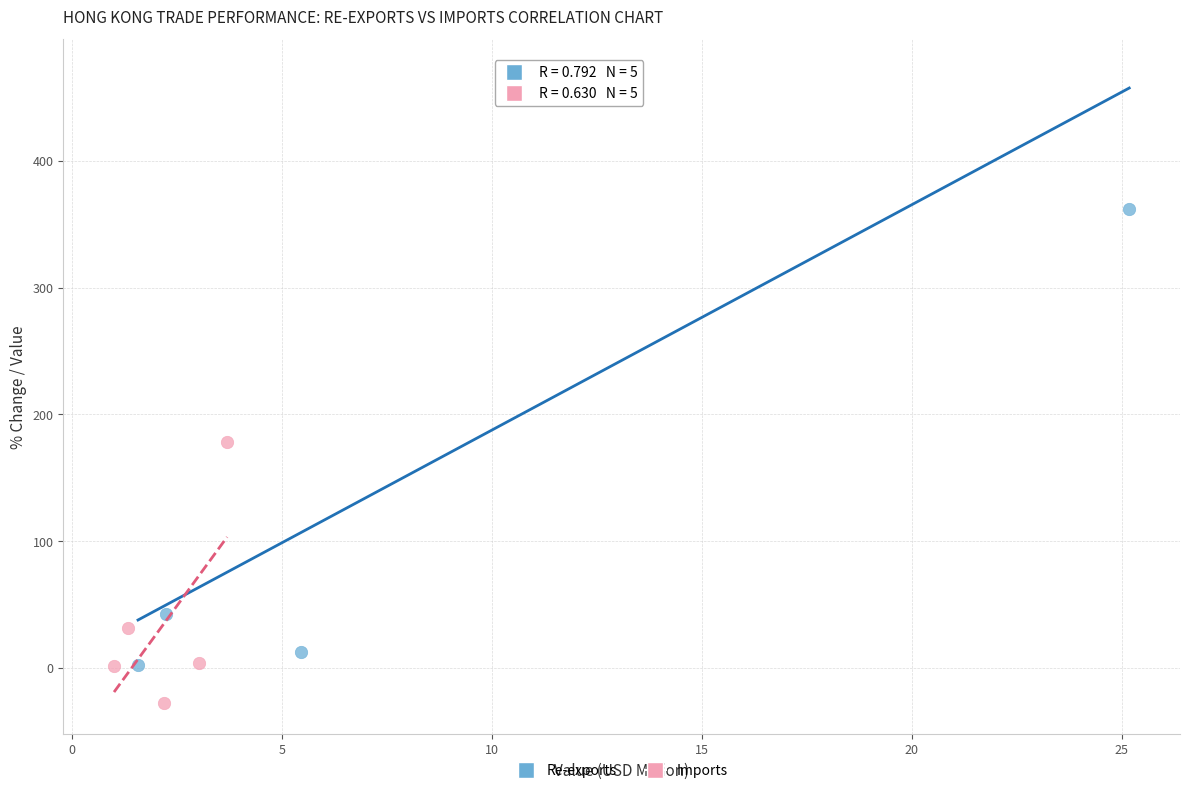

What are all the series names shown in the legend?

Re-exports, Imports